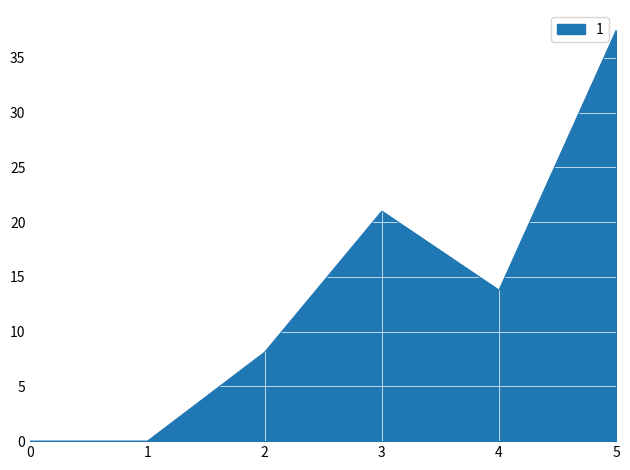

At which category does the chart reach its peak across all series?

5